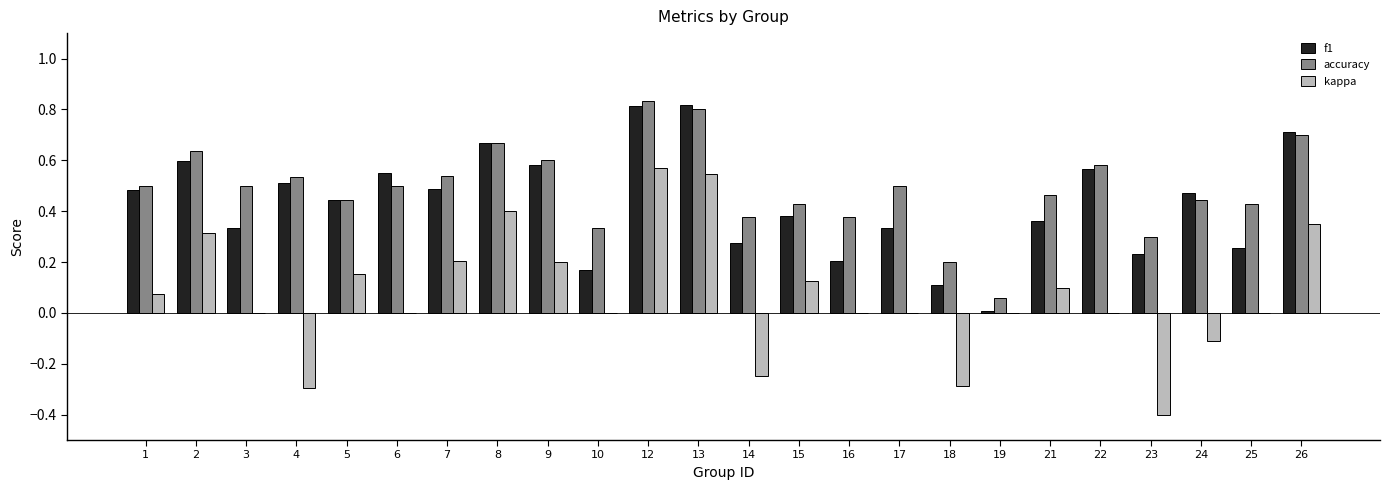

Is the value of f1 at 4 greater than the value of accuracy at 21?

Yes